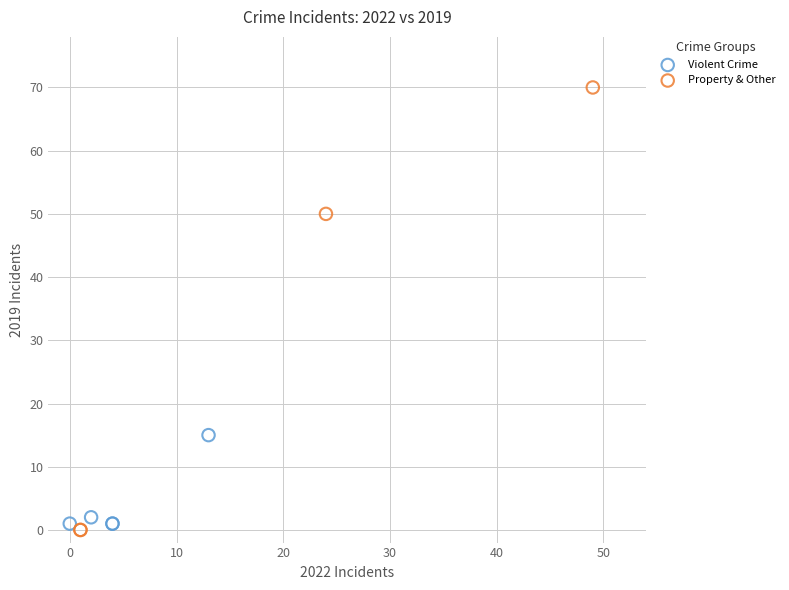

Which series has the widest spread of Y values?

Property & Other